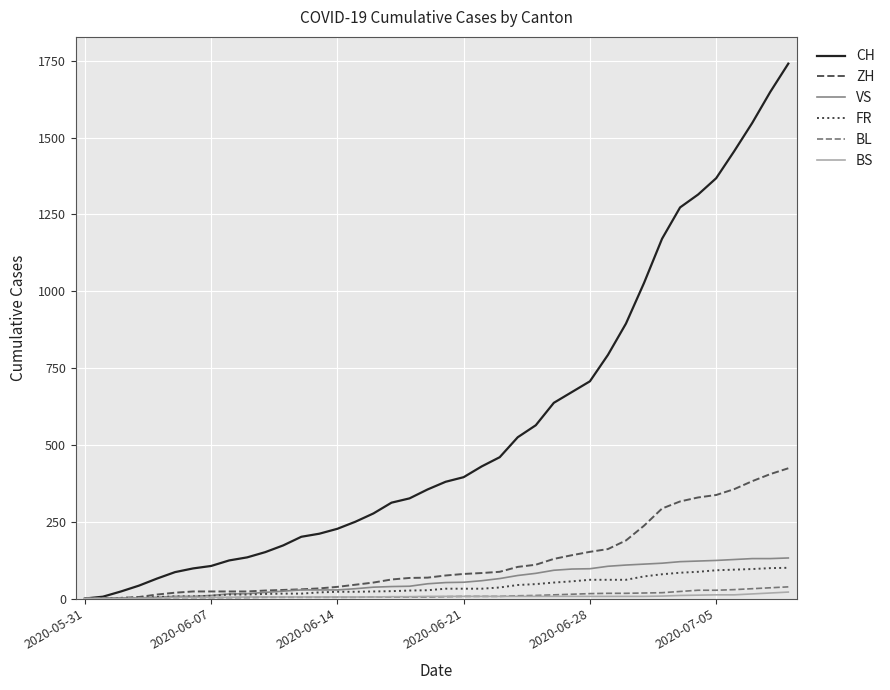

How many lines are shown in the chart?

6